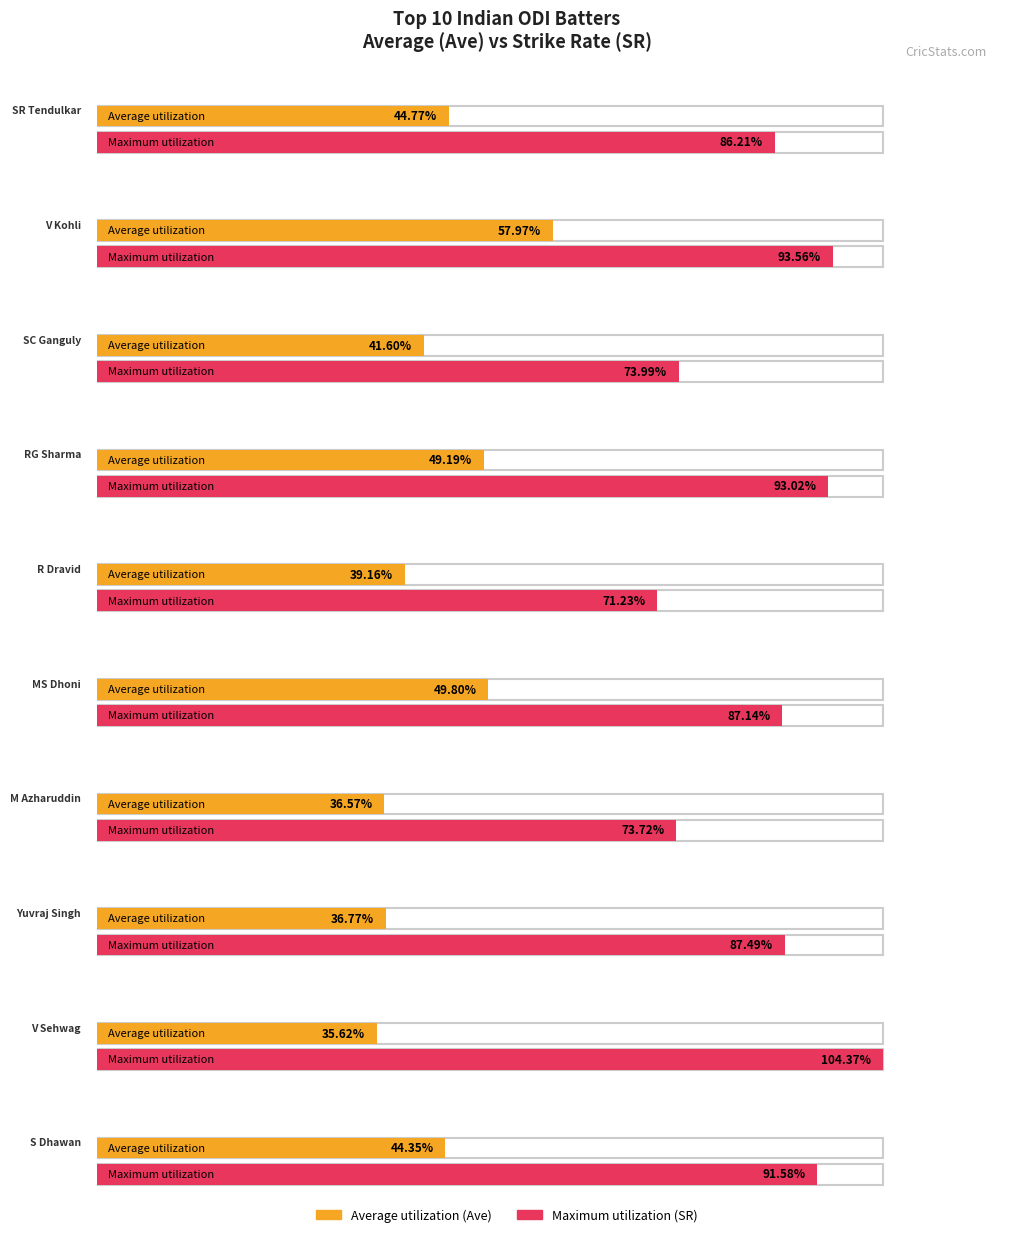

Does the chart contain stacked bars?

No